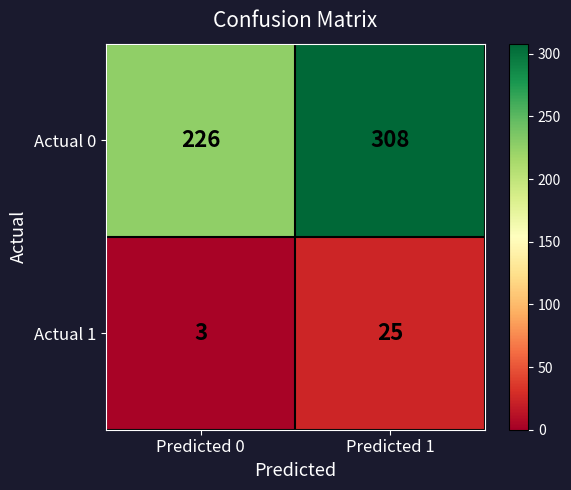

What is the total value across all series at Predicted 0?

229